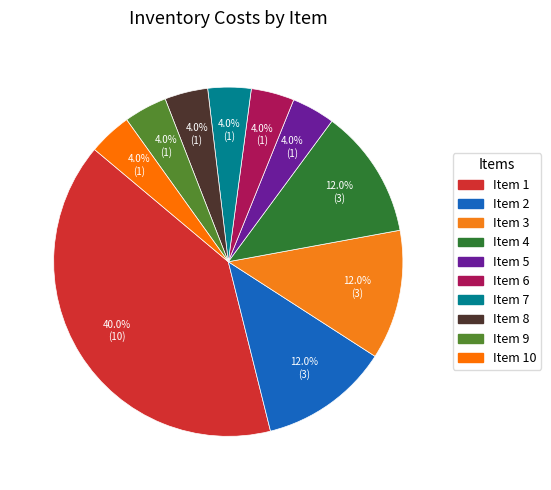

How many segments does this pie chart have?

10